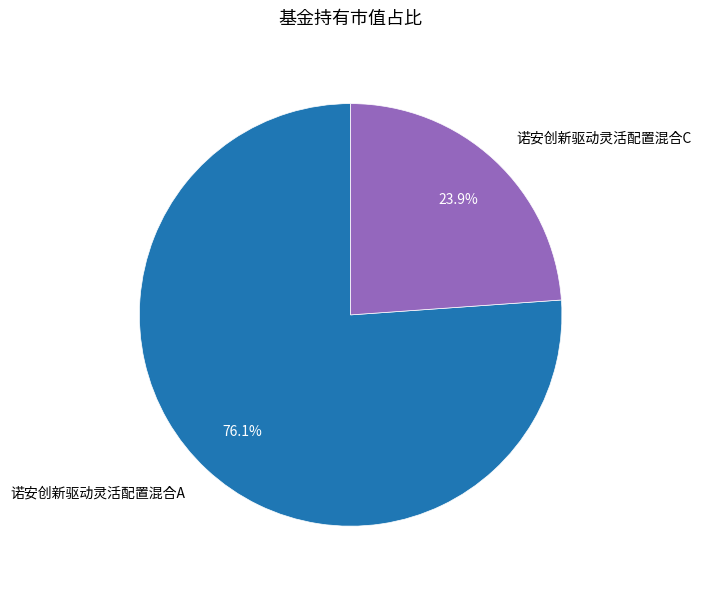

True or false: 诺安创新驱动灵活配置混合A accounts for 76% of the total.

True